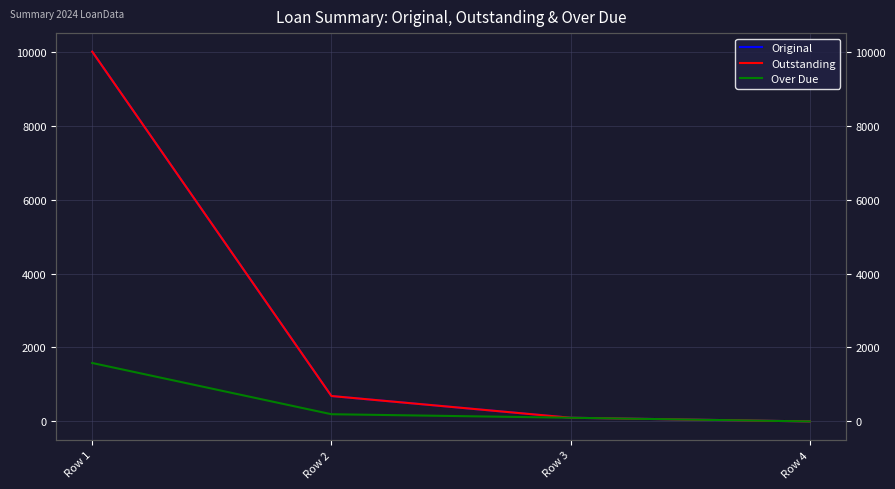

Does the chart display data point markers on the line(s)?

No